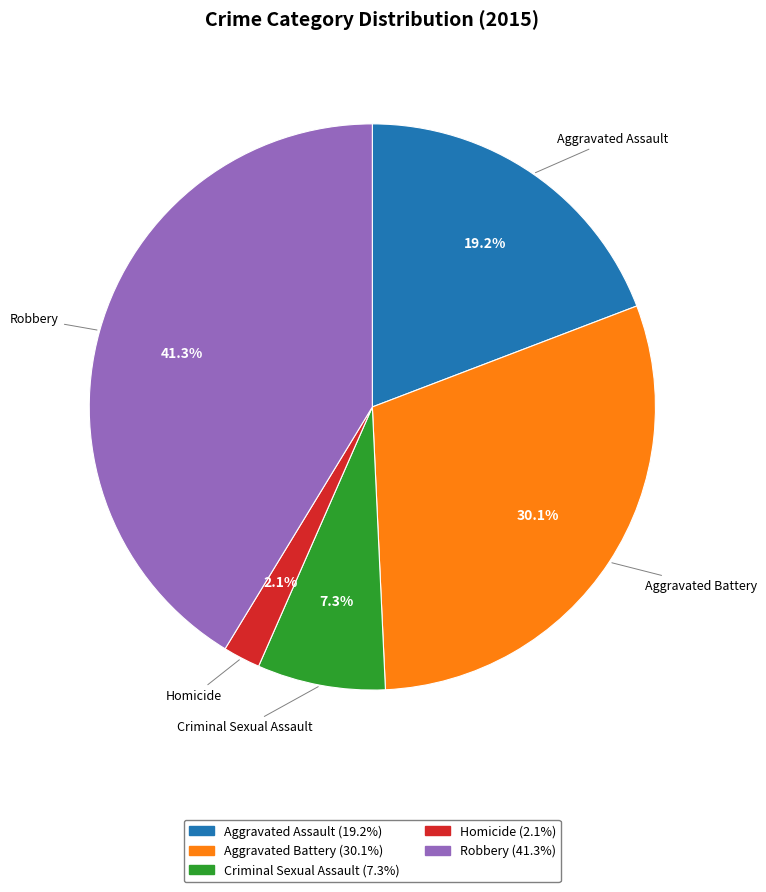

What is the ratio of the value at Criminal Sexual Assault to the value at Aggravated Battery?

0.2